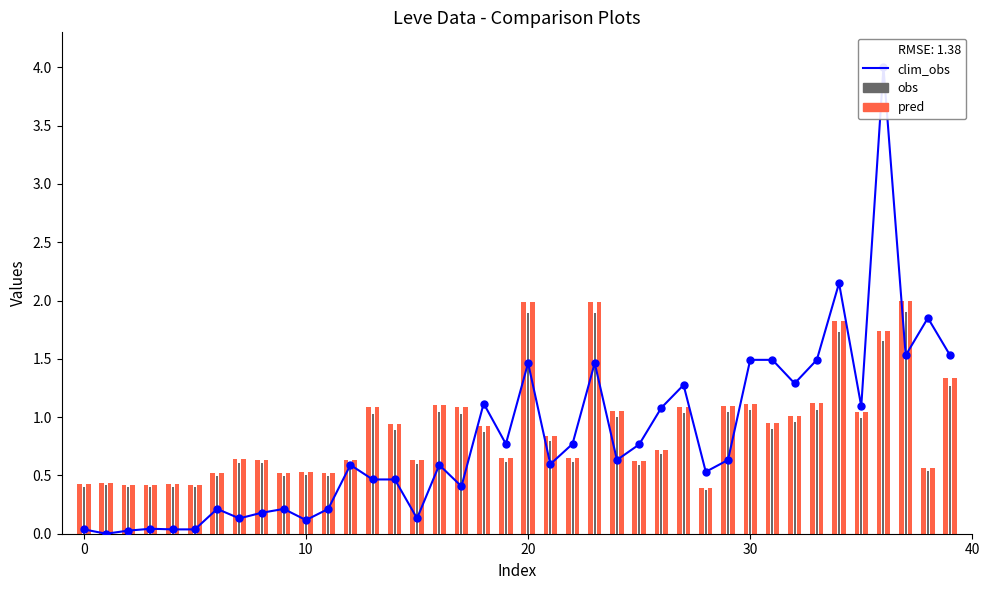

What is the label of the 2nd bar from the right?

38